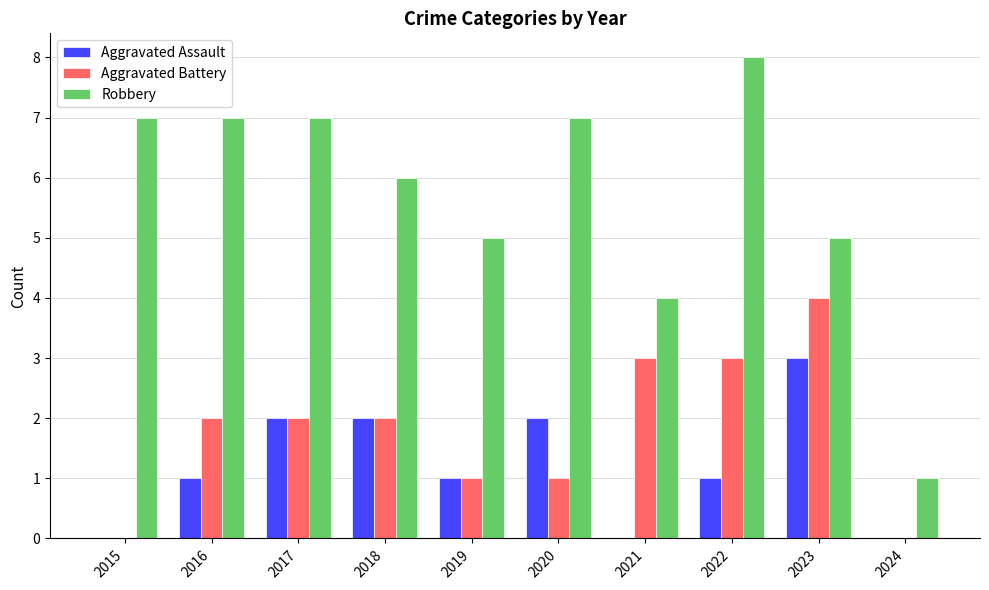

The value of Robbery at 2019 is 3. True or false?

False